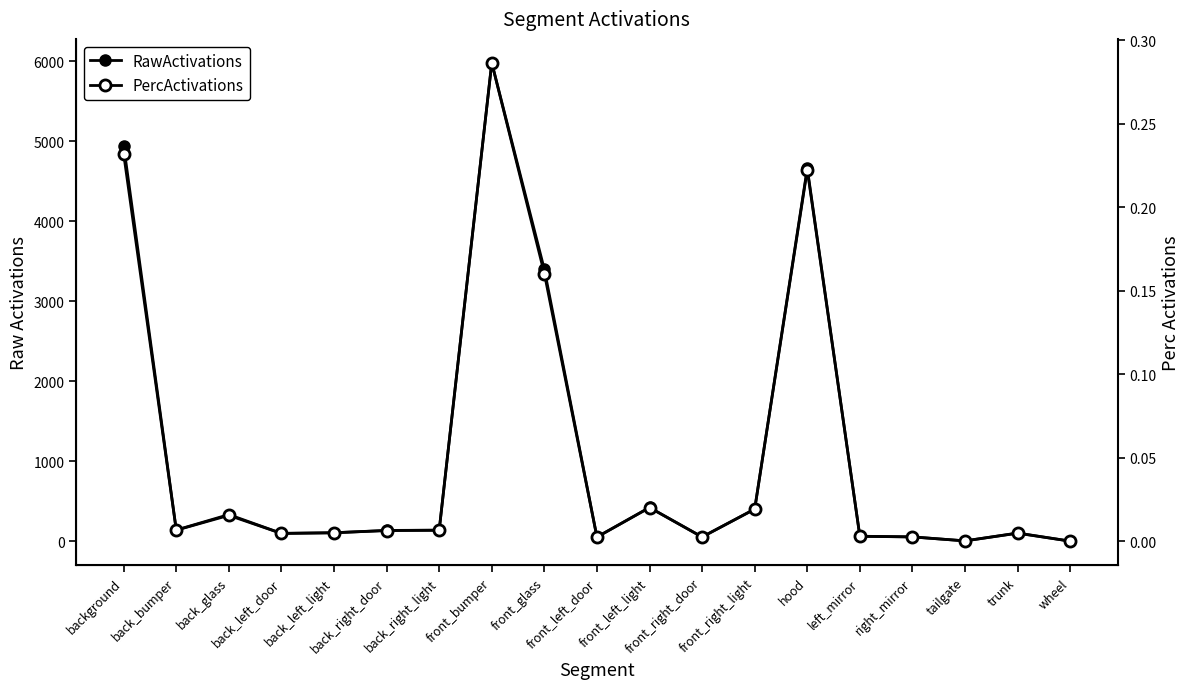

The value of PercActivations at wheel is 0.0. True or false?

True